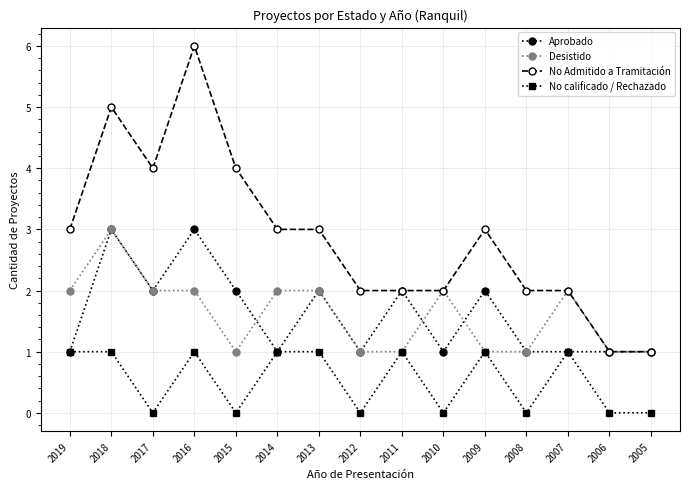

Is the value of No Admitido a Tramitación at 2018 greater than the value of Desistido at 2012?

Yes